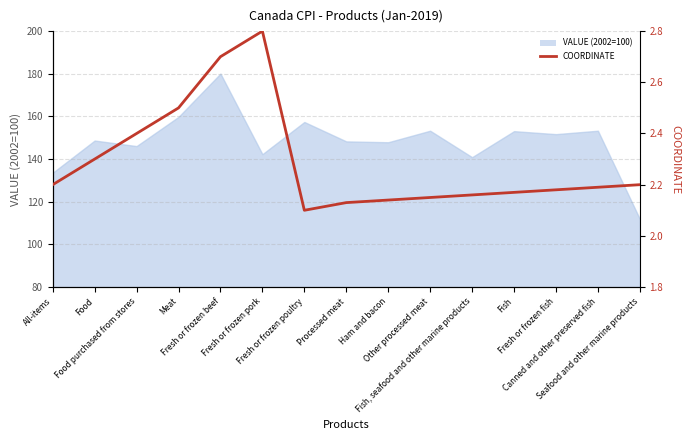

The chart shows a value of 3.1 at Fish, seafood and other marine products. True or false?

False